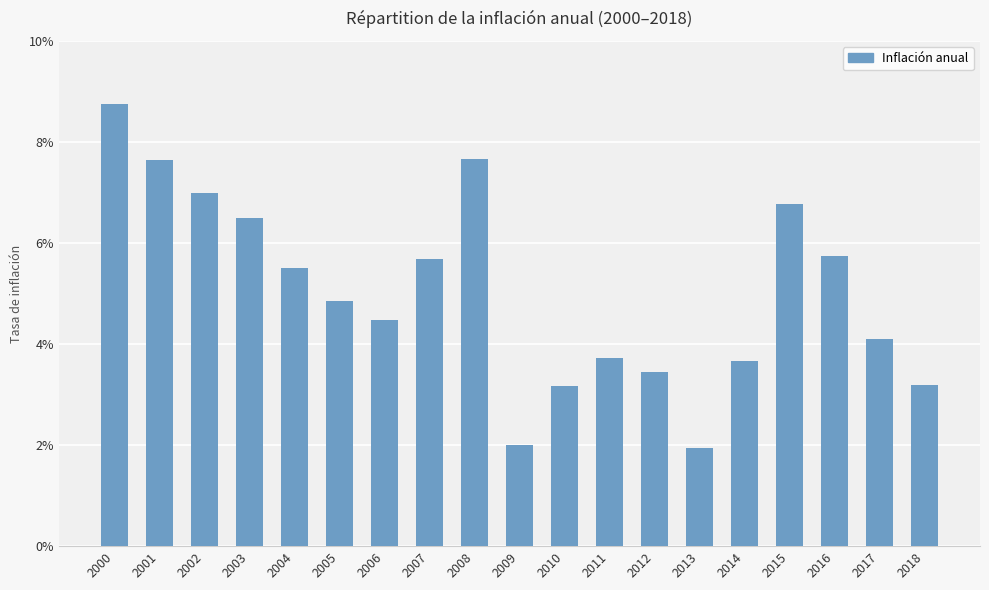

Does the chart contain any negative values?

No